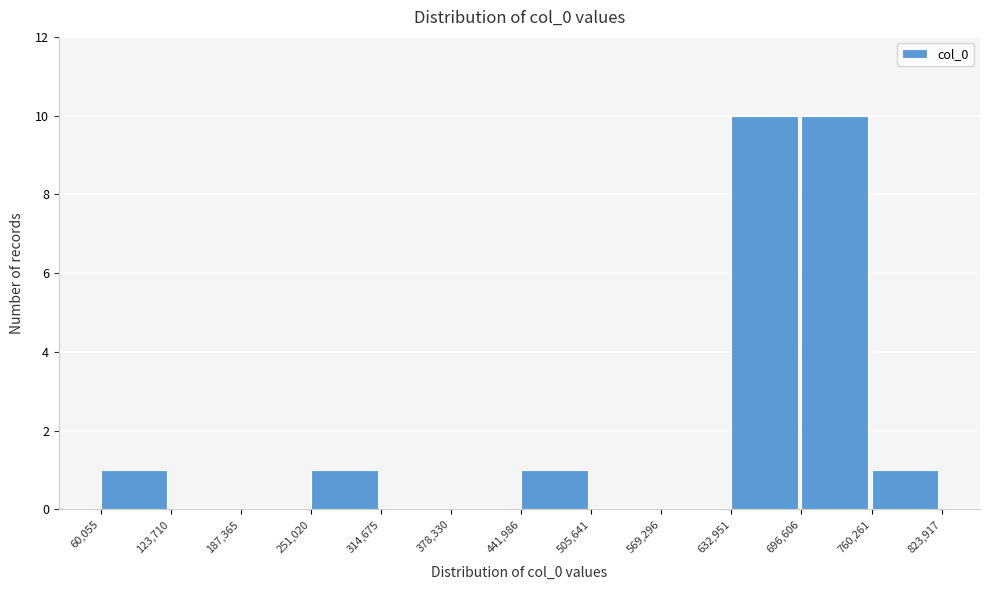

Reading left to right, transcribe this chart: for each bar, give the range it covers on the x-axis and its height. The values are not printed on the chart, so give them approximately, as read against the axis.

60,055 to 123,710: 1
123,710 to 187,365: 0
187,365 to 251,020: 0
251,020 to 314,675: 1
314,675 to 378,330: 0
378,330 to 441,986: 0
441,986 to 505,641: 1
505,641 to 569,296: 0
569,296 to 632,951: 0
632,951 to 696,606: 10
696,606 to 760,261: 10
760,261 to 823,917: 1